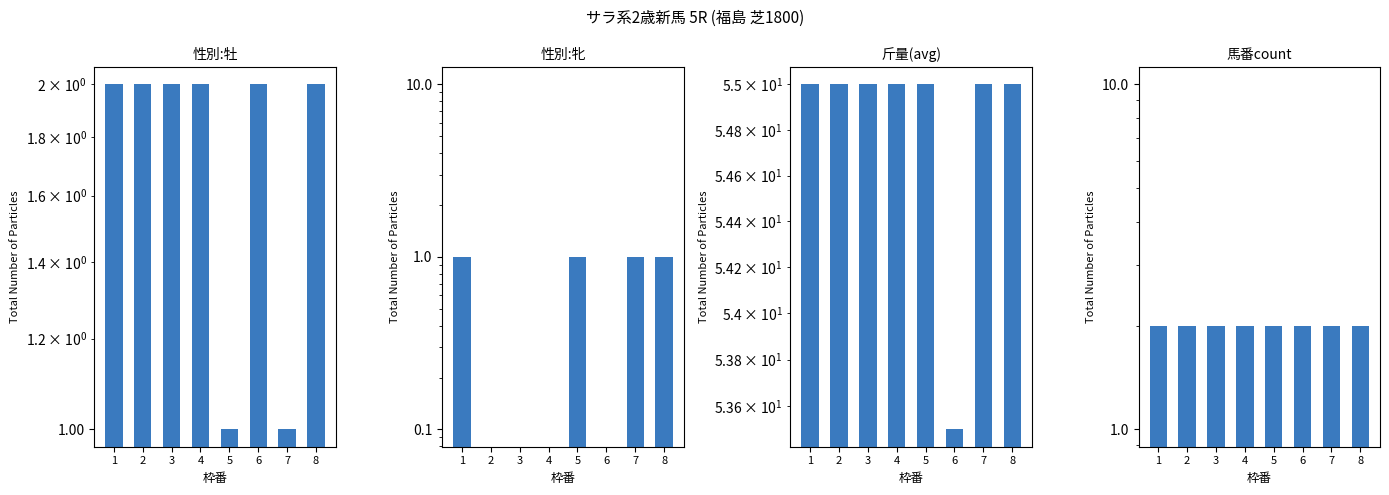

Is it true that 馬番count equals 2.0 at 7?

True